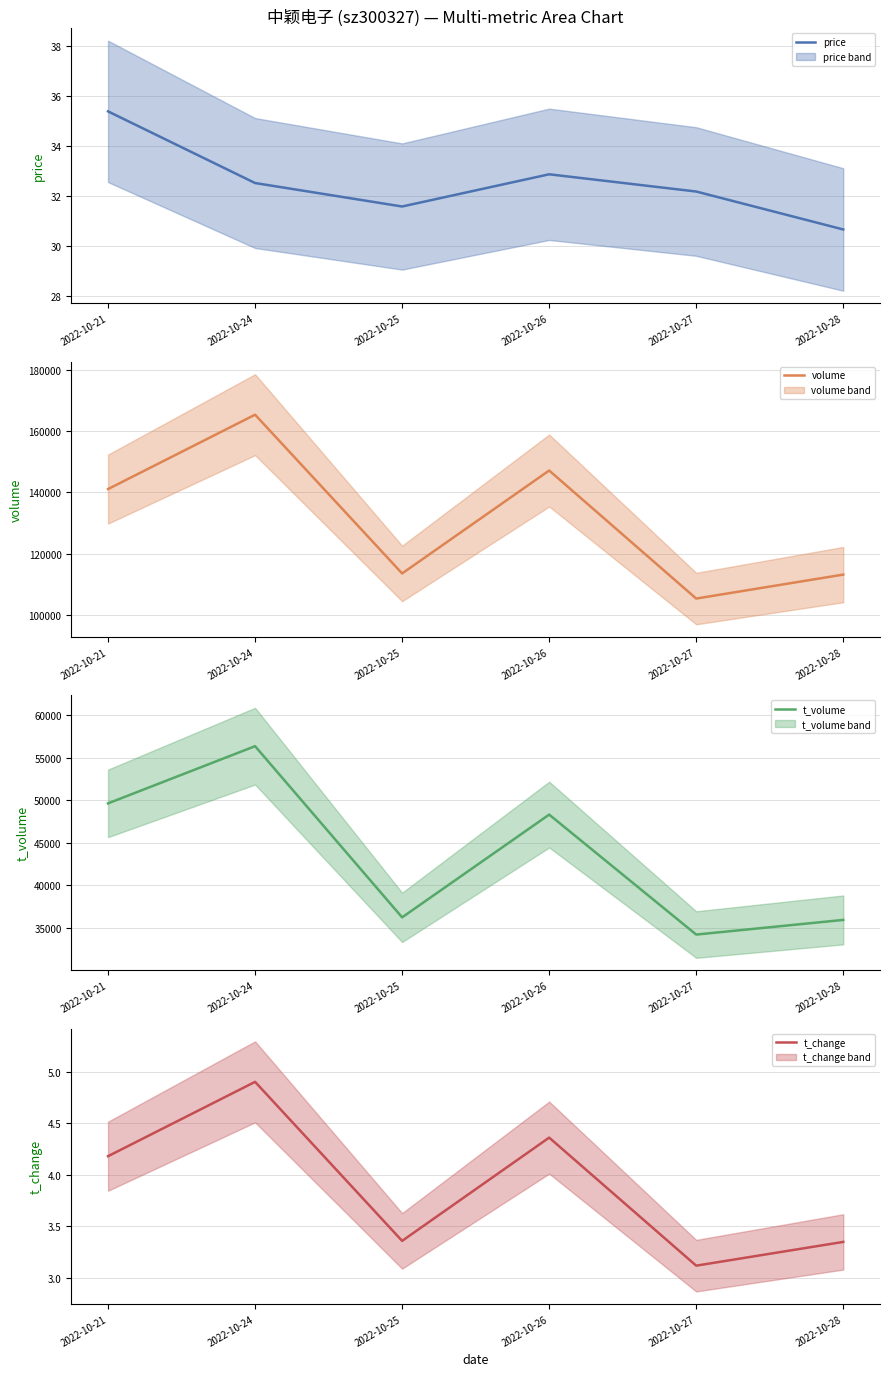

True or false: price and t_change intersect in this chart.

False